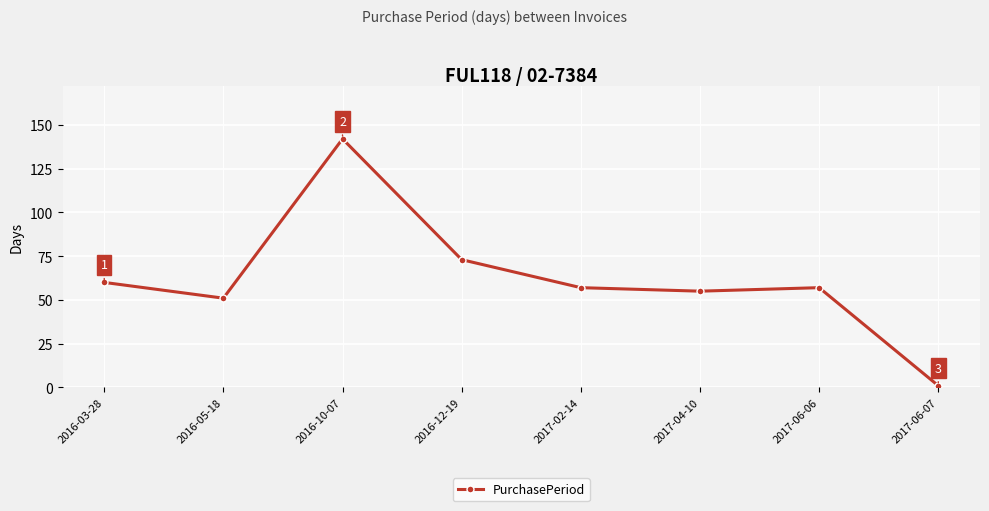

Where is the data nearest to the value 71?

2016-12-19